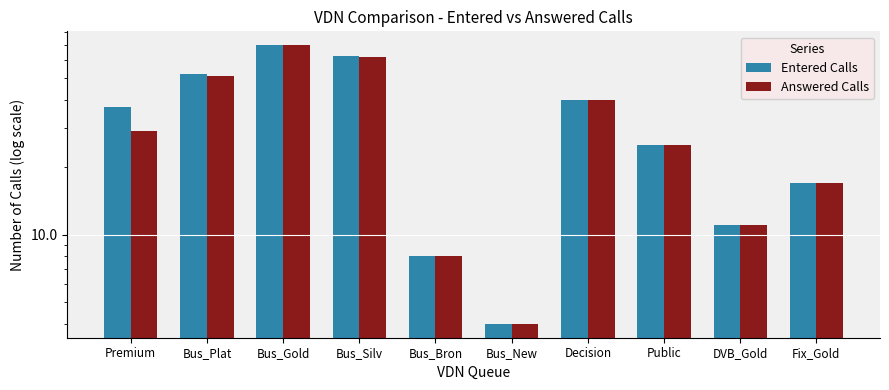

What is the total value across all series at Bus_Gold?

140